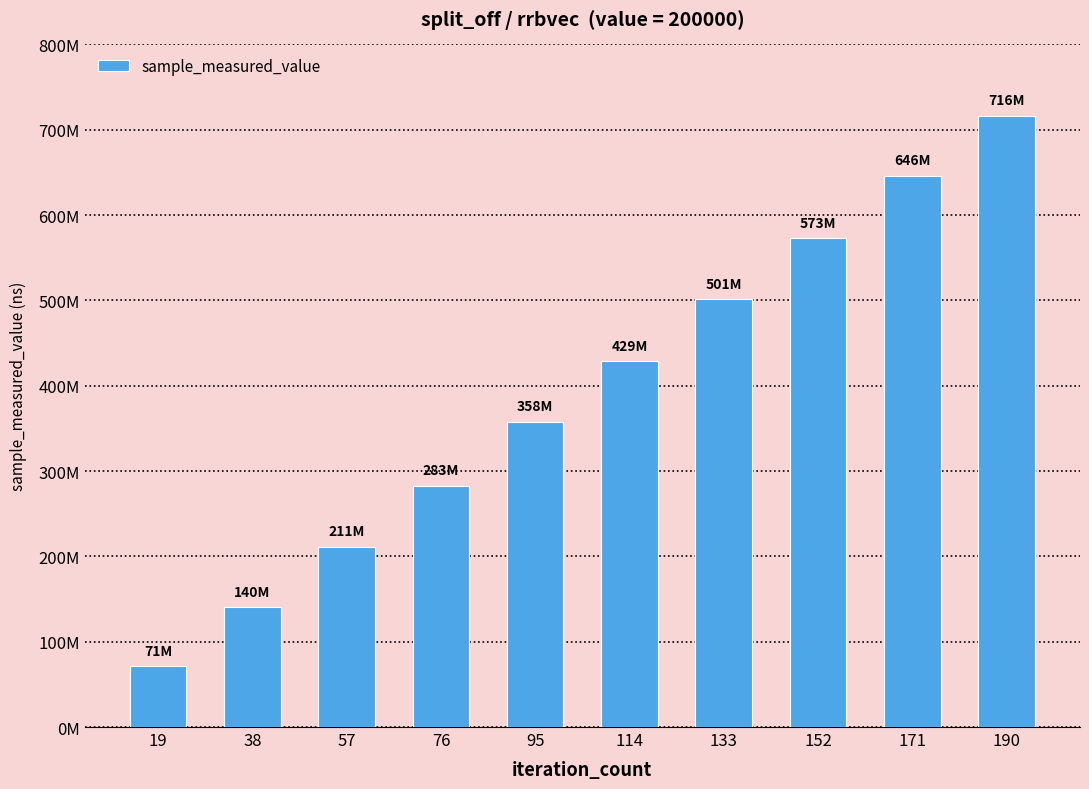

Does the chart contain any negative values?

No